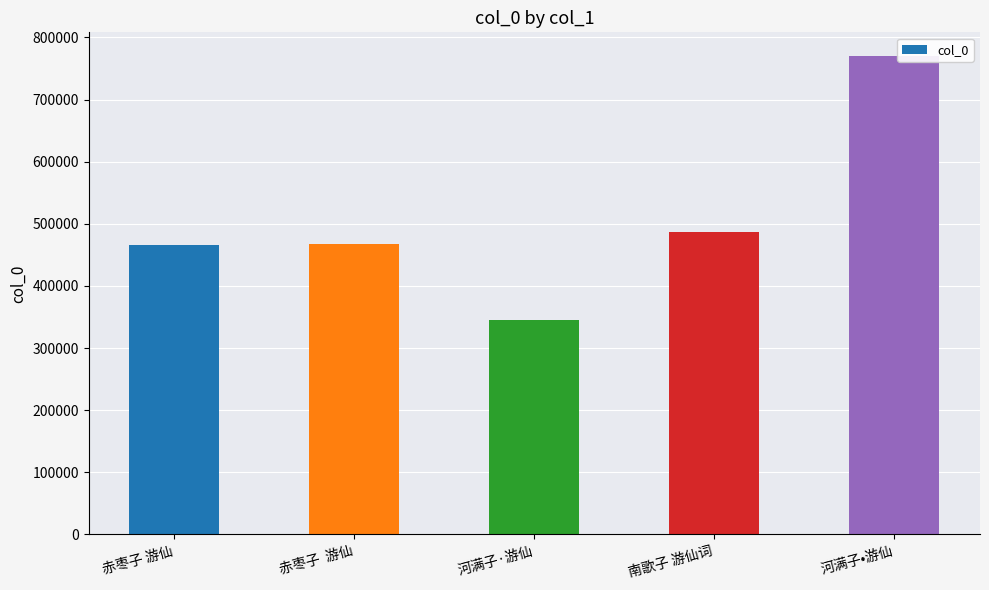

What is the sum of the values at 河满子•游仙 and 赤枣子  游仙?

1236845